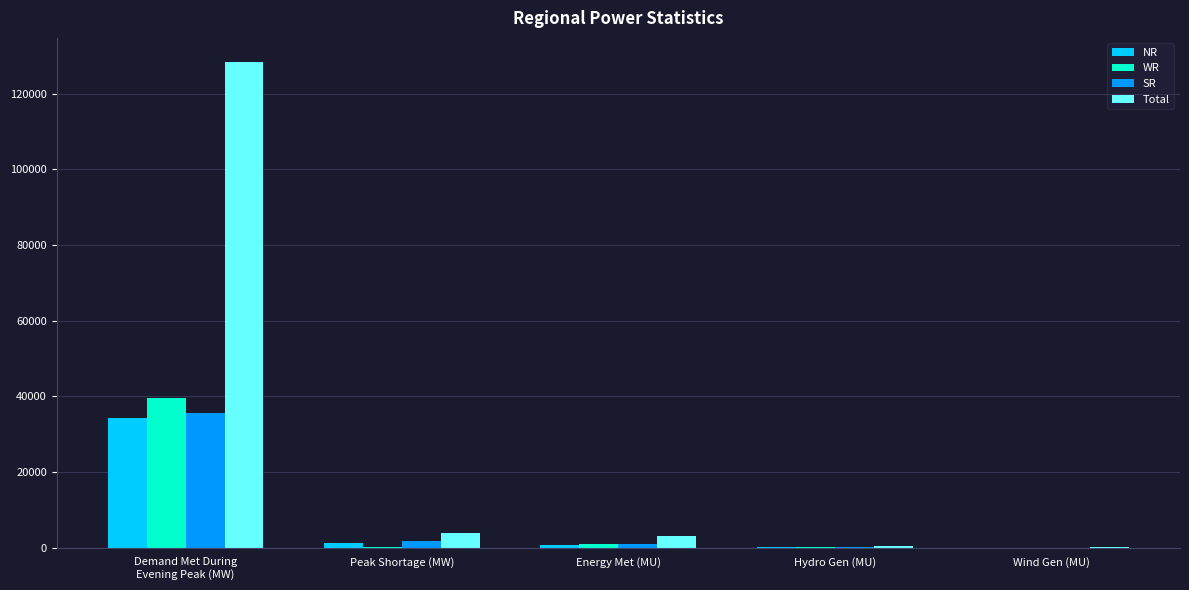

What is the sum of all WR values?

40784